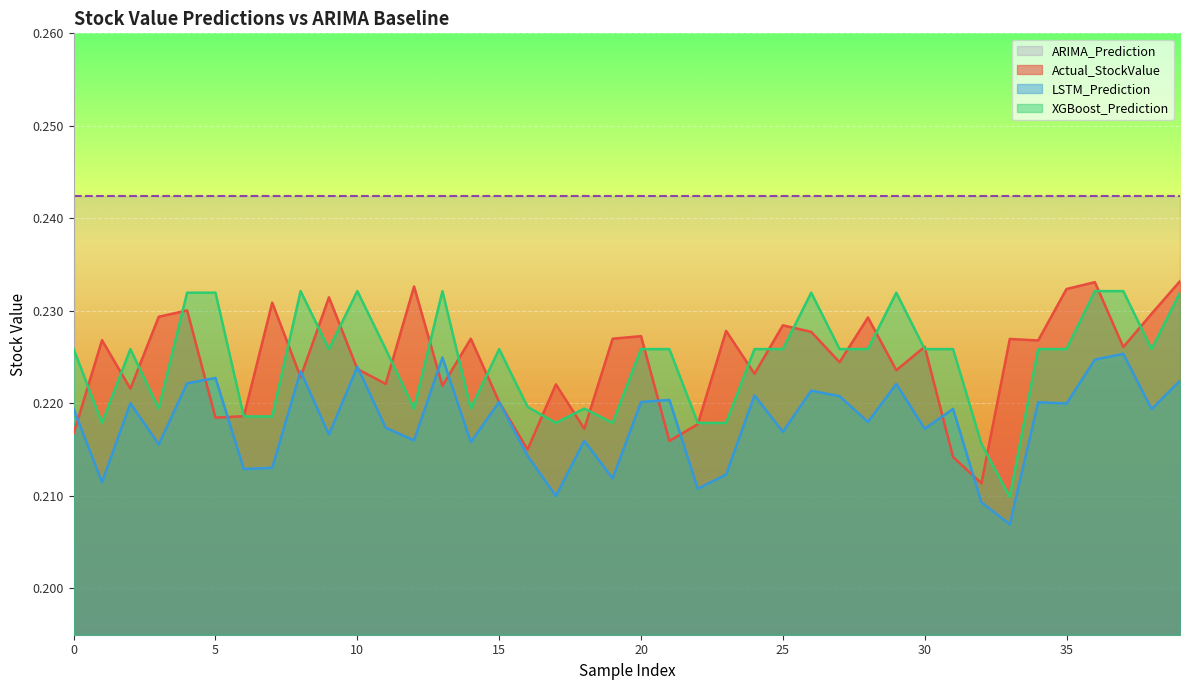

What value does the LSTM_Prediction series have at 25?

0.2